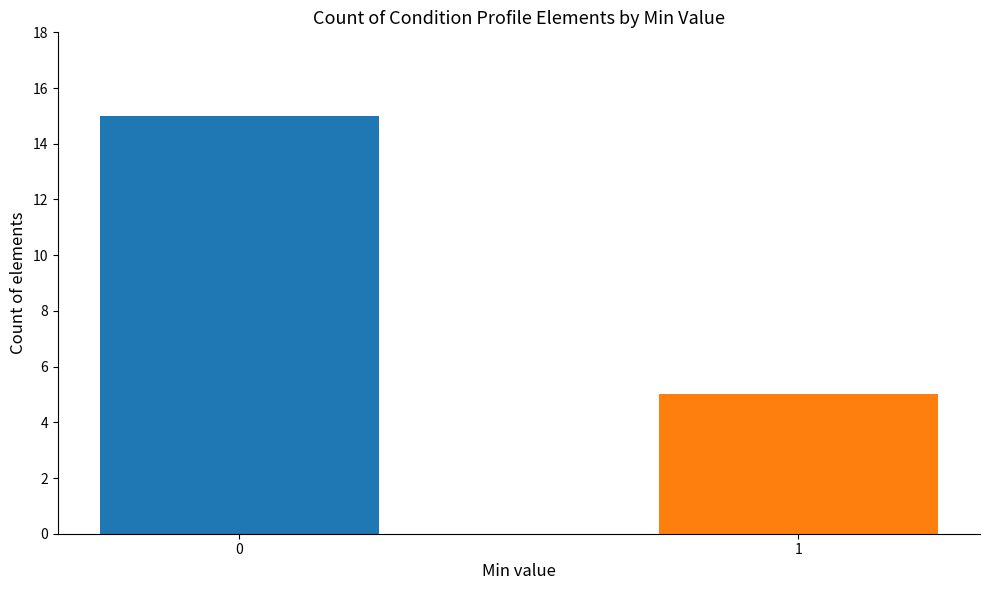

Rank the categories by value from lowest to highest.

1, 0